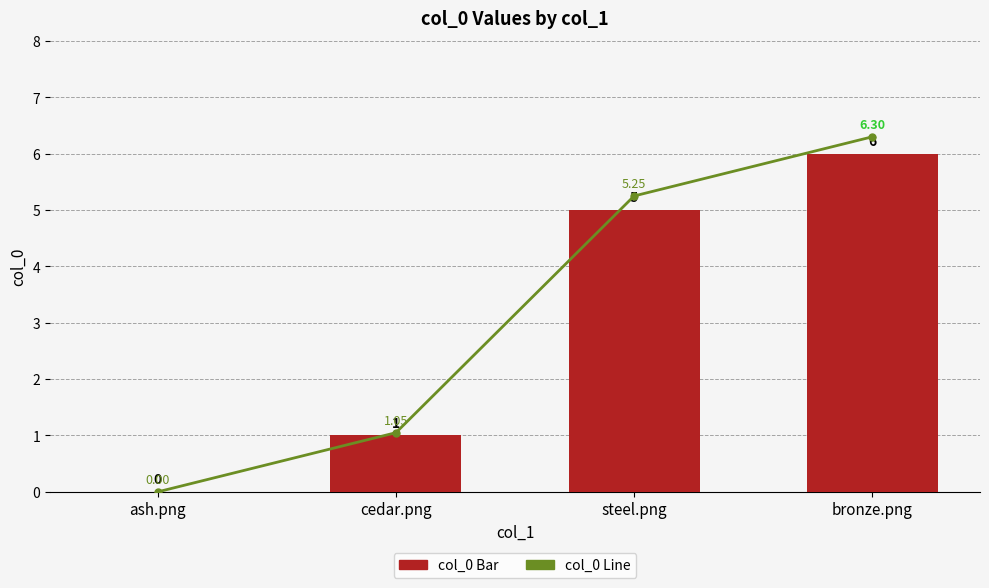

What is the difference between the maximum and minimum values in the col_0 (Bar) series?

6.0